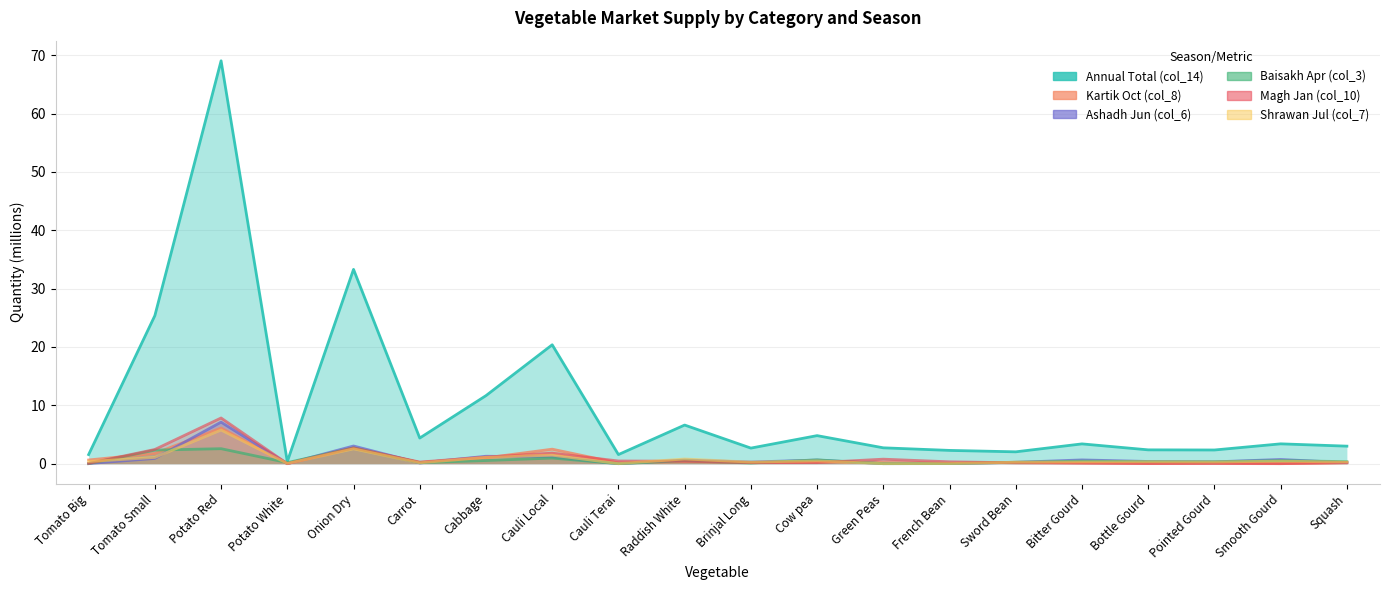

Is the value of Ashadh Jun (col_6) at Smooth Gourd greater than the value of Baisakh Apr (col_3) at Cow pea?

Yes